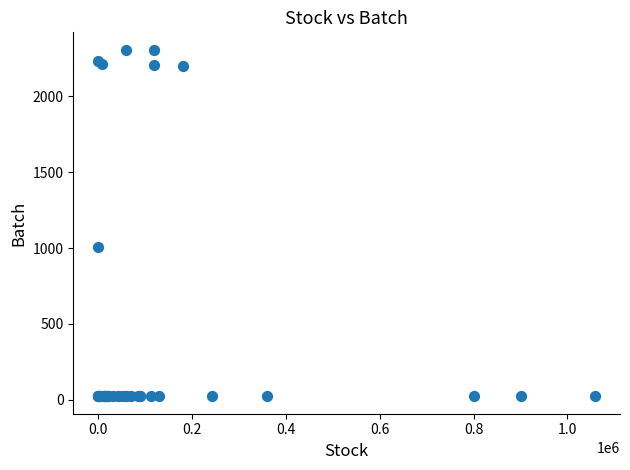

What Y value in the scatter plot is closest to 1165?

1009